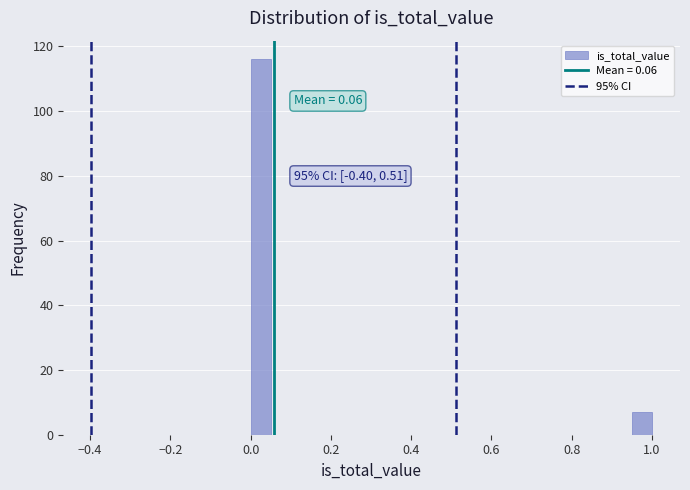

Read against the x-axis, roughly where is the centre of the tallest bar?

0.02